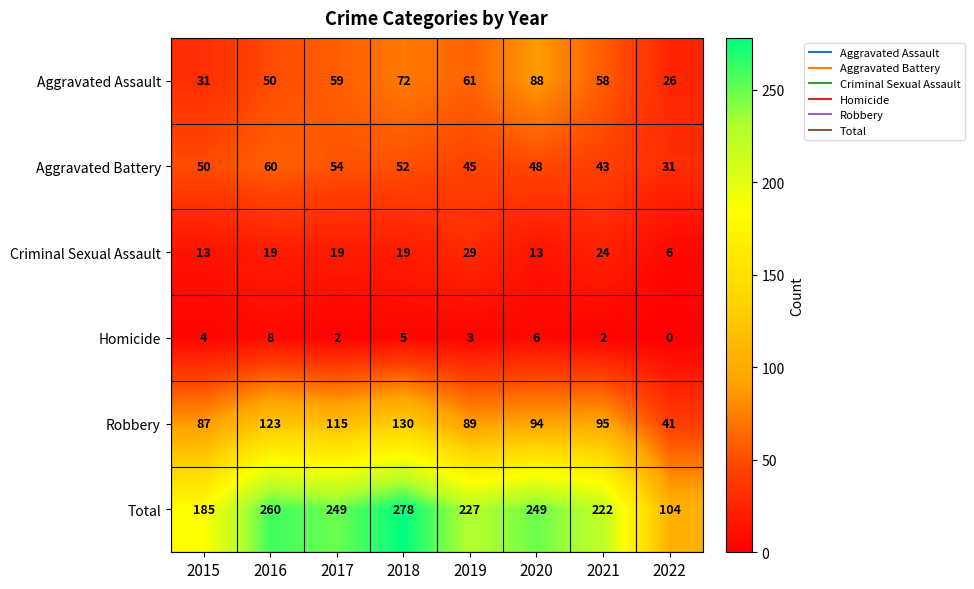

The Aggravated Assault series shows 61 at 2019. True or false?

True